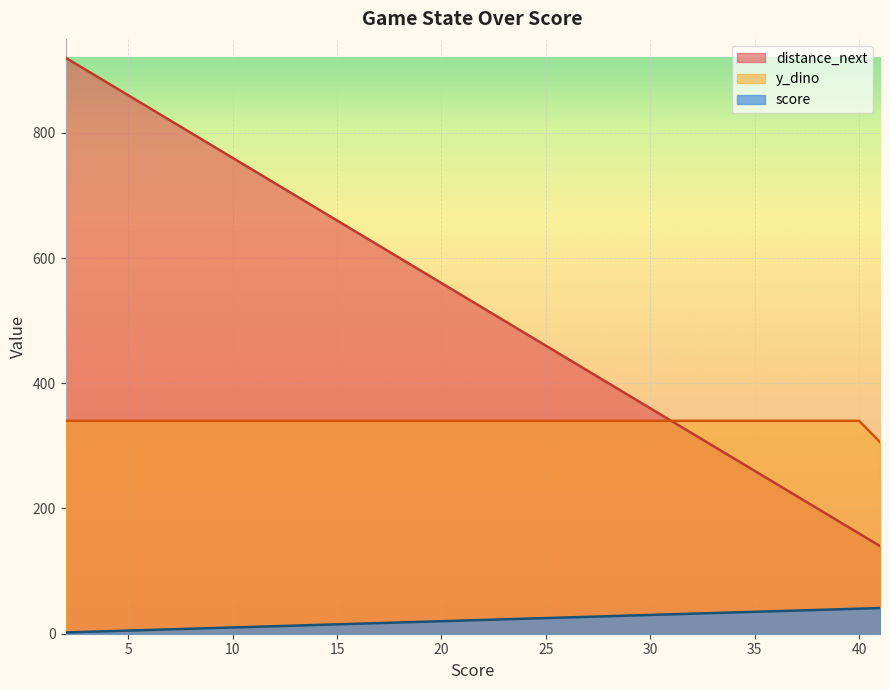

Which category has the highest value across all series?

2